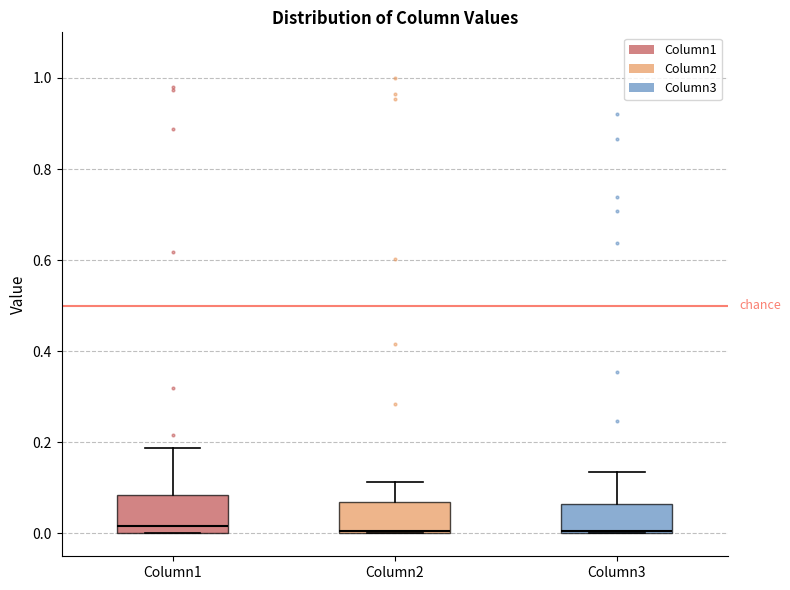

Reading left to right, transcribe this box plot: for each box, give where its median line is, the range the box spans, and where its two whiskers end, as read against the y-axis. The values are not printed on the chart, so give them approximately, as read against the axis.

Column1: median 0.02, box 0.00 to 0.08, whiskers 0.00 to 0.18
Column2: median 0.00 (just above the box's lower edge), box 0.00 to 0.08, whiskers 0.00 to 0.12
Column3: median 0.00, box 0.00 to 0.06, whiskers 0.00 to 0.14